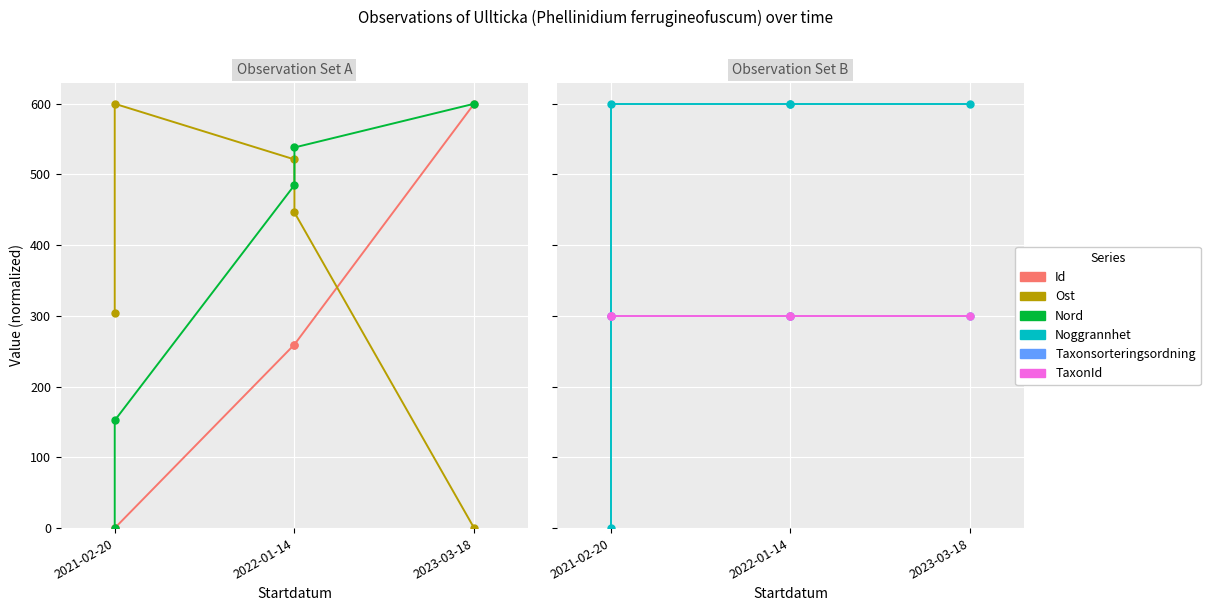

What is the sum of all Taxonsorteringsordning values?

1500.0